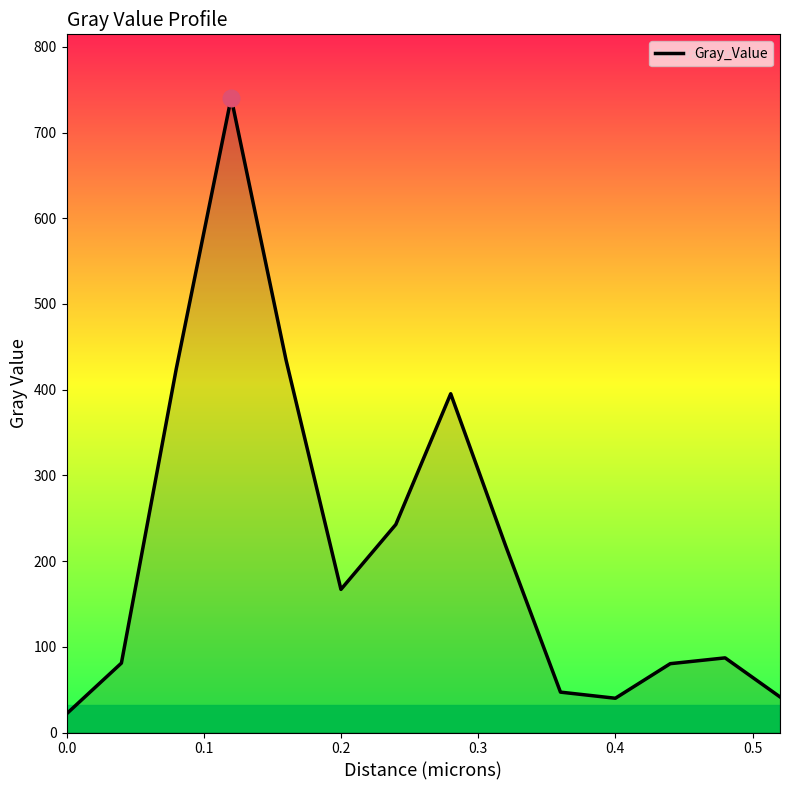

How many lines are shown in the chart?

1